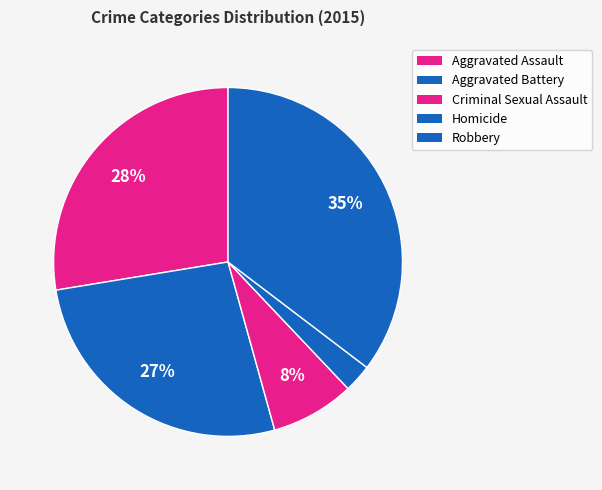

To the nearest percent, what portion does Aggravated Battery represent?

27%